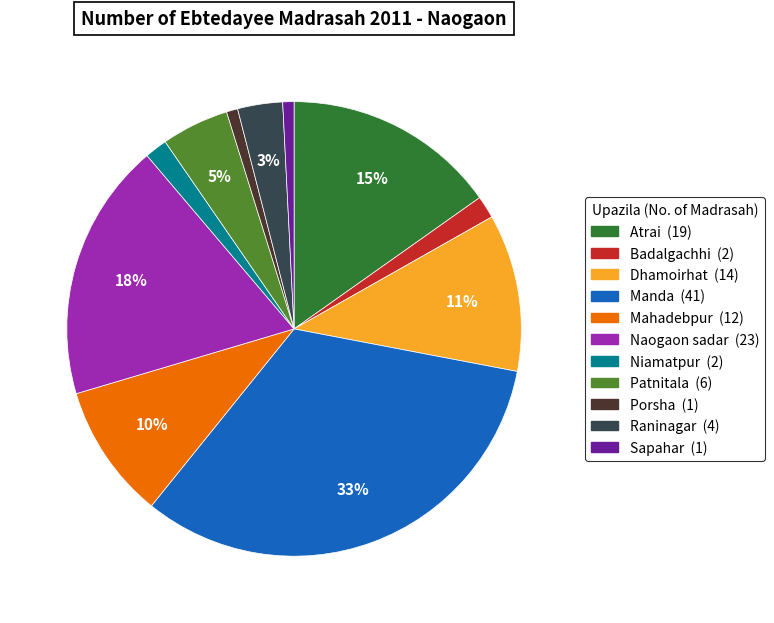

To the nearest percent, what is the combined percentage of Mahadebpur and Atrai?

25%